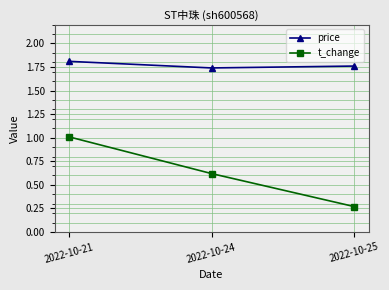

Count the price values in the range 1 to 2.

3